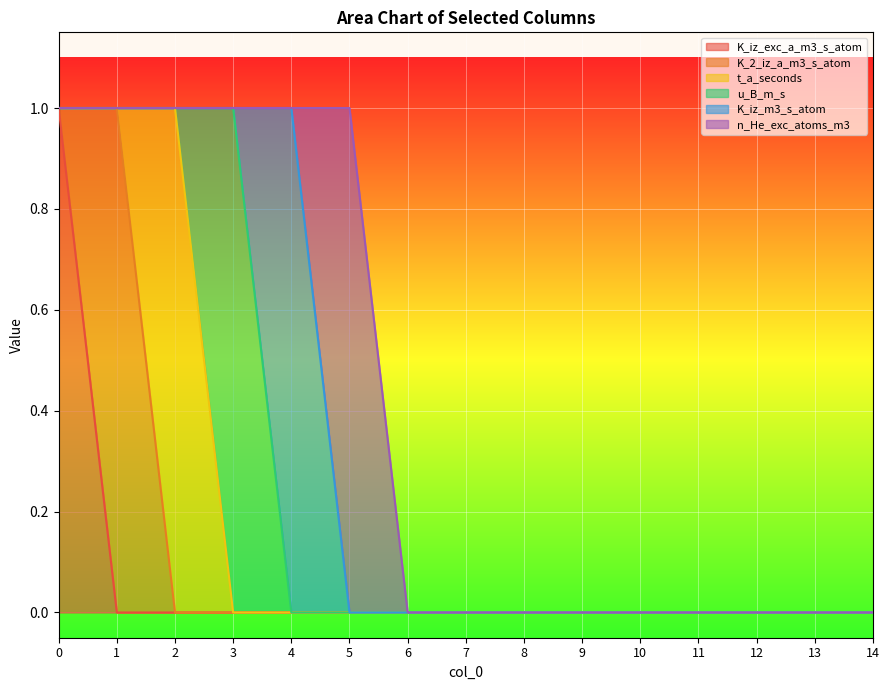

What is the highest value of the K_iz_m3_s_atom series?

1